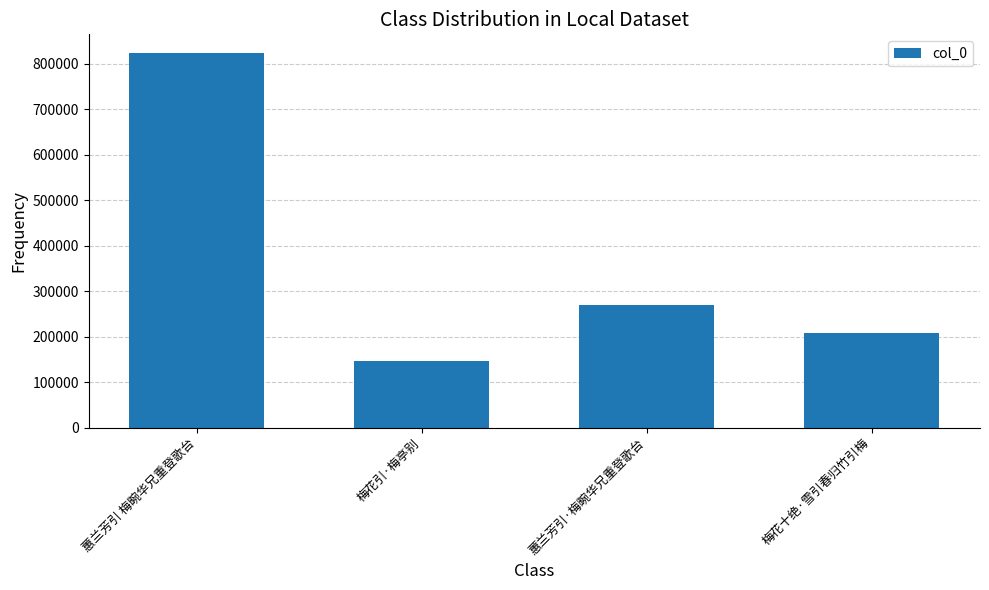

What is the approximate value at 蕙兰芳引·梅畹华兄重登歌台?

269385